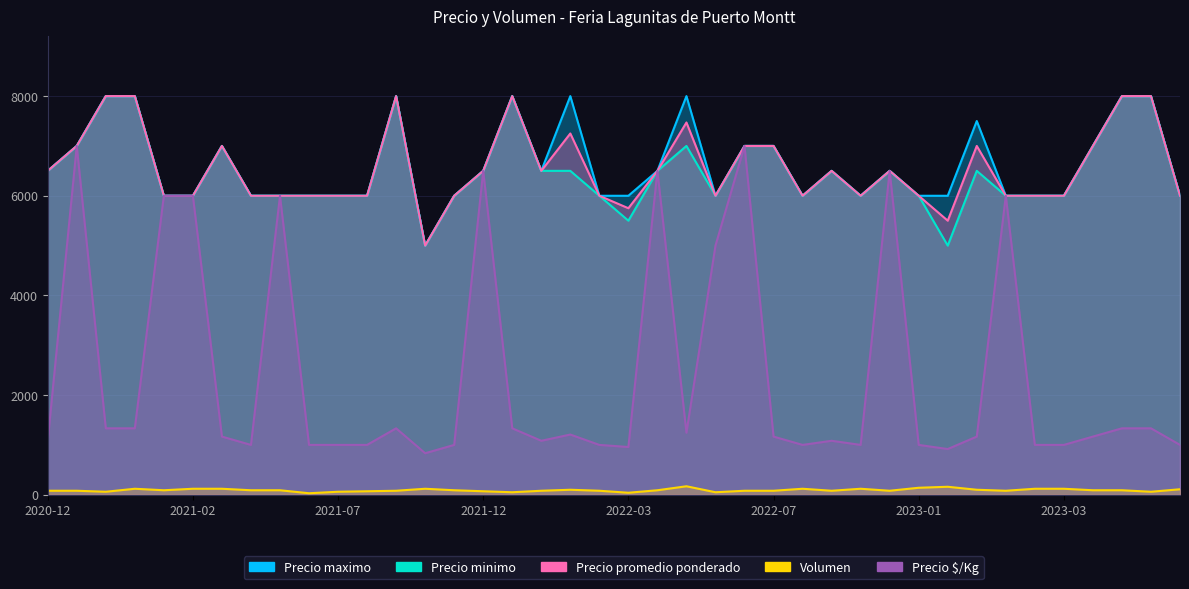

What is the label of the 11th point from the right?

2022-11-17